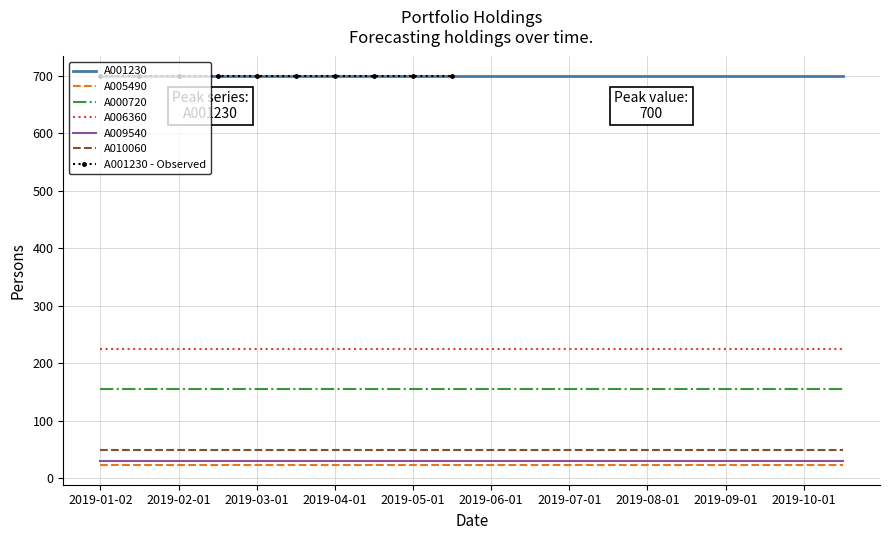

List the labels in order of A001230 value, smallest first.

2019-01-02, 2019-01-14, 2019-02-01, 2019-02-15, 2019-03-01, 2019-03-15, 2019-04-01, 2019-04-15, 2019-05-01, 2019-05-15, 2019-06-01, 2019-06-15, 2019-07-01, 2019-07-15, 2019-08-01, 2019-08-15, 2019-09-01, 2019-09-15, 2019-10-01, 2019-10-15